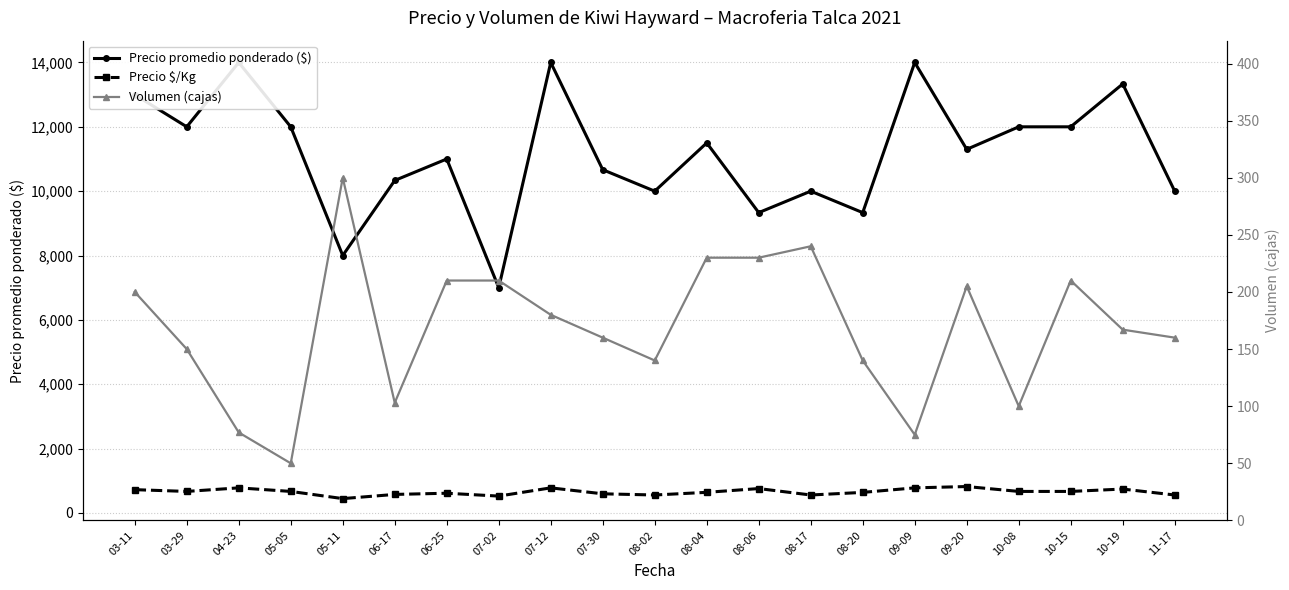

True or false: Precio promedio ponderado ($) and Precio $/Kg cross at least once.

False